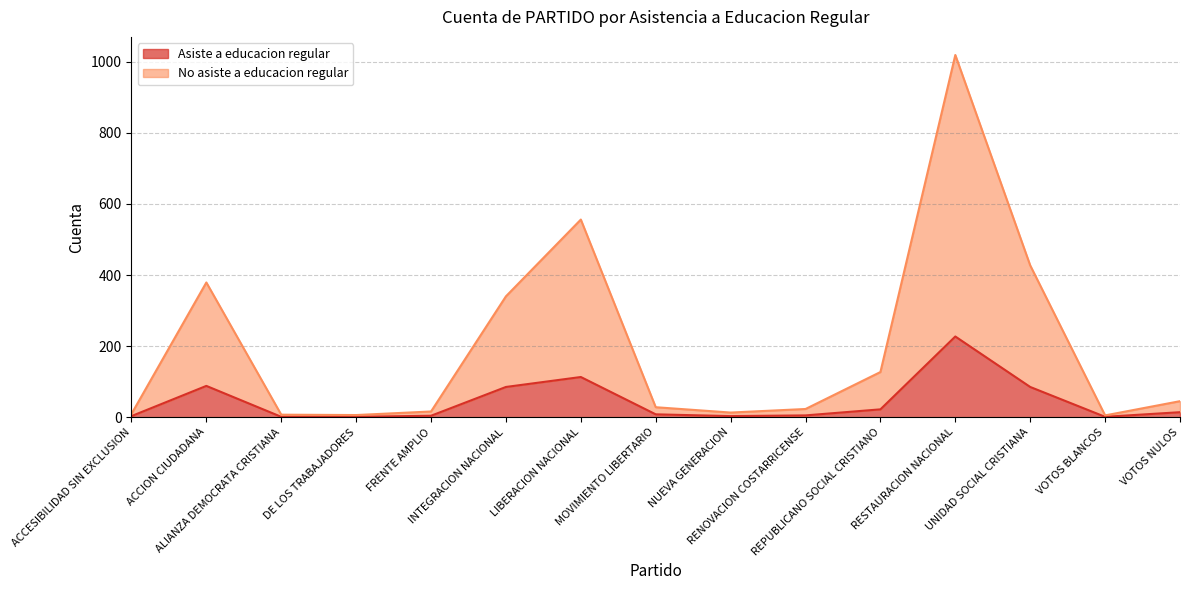

Between MOVIMIENTO LIBERTARIO and REPUBLICANO SOCIAL CRISTIANO, which series saw the biggest shift?

No asiste a educacion regular